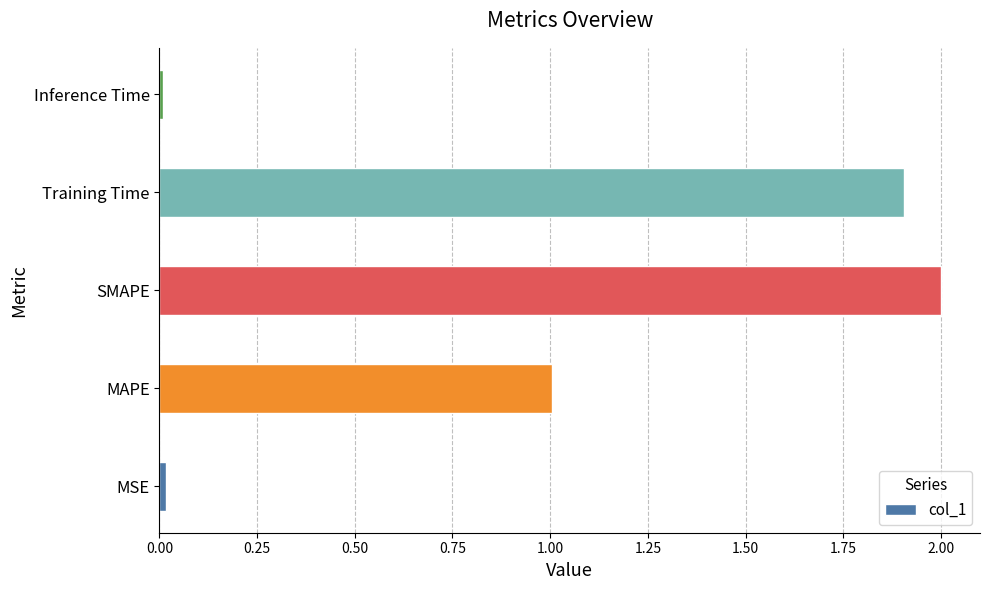

Between MAPE and MSE, which is larger?

MAPE